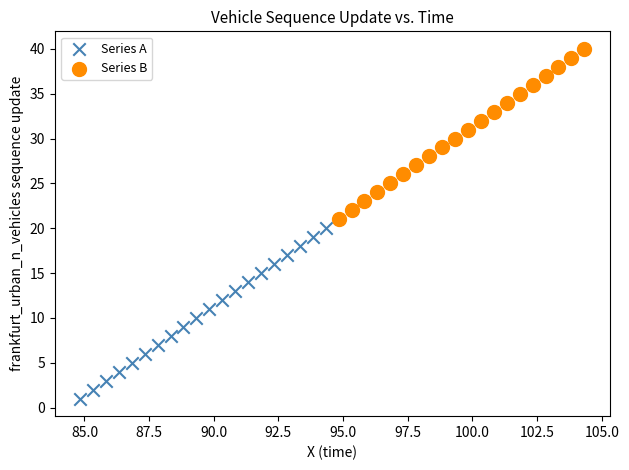

Which series contains the lowest Y value?

Series A